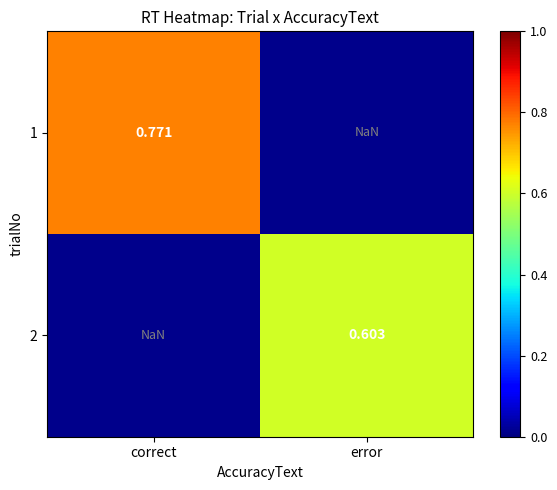

How many distinct data groups are displayed?

2